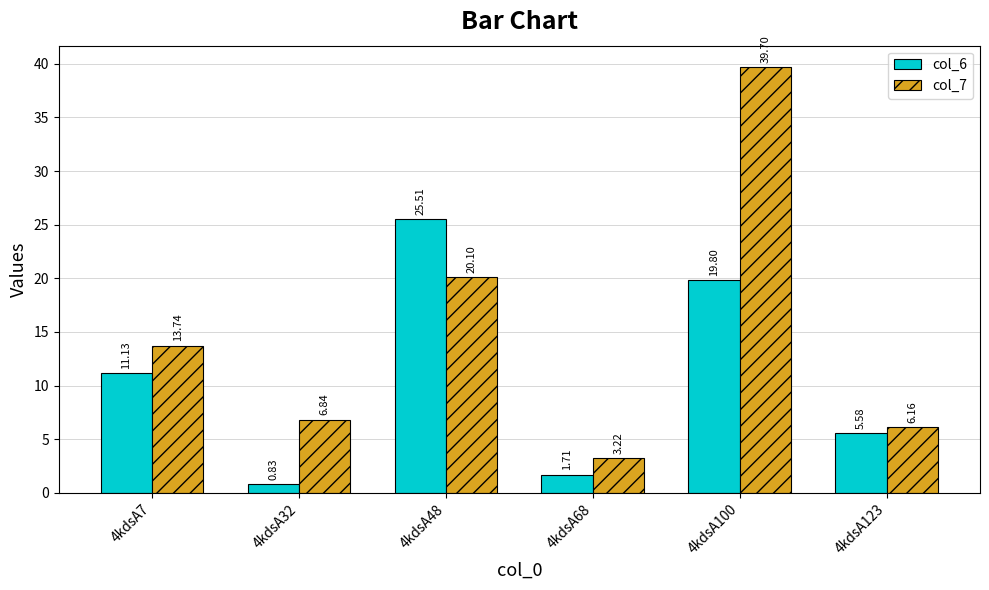

What value does the col_6 series have at 4kdsA100?

19.8